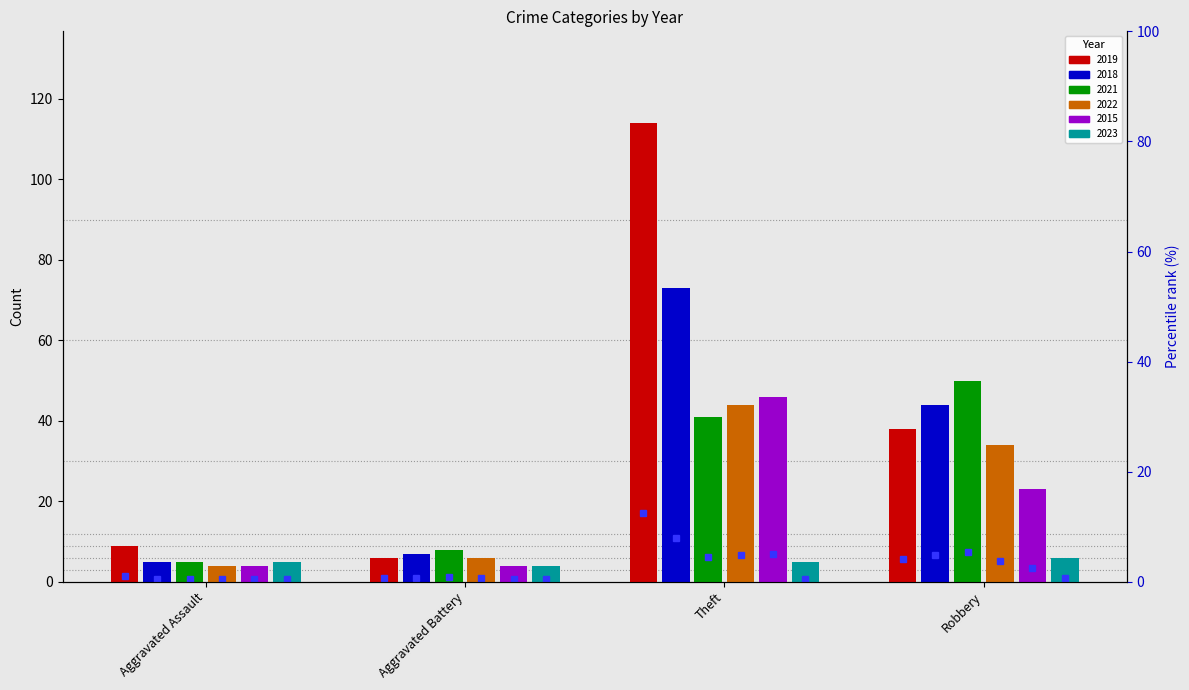

Reading left to right, extract all data points from this chart.

2019: 9	6	114	38
2018: 5	7	73	44
2021: 5	8	41	50
2022: 4	6	44	34
2015: 4	4	46	23
2023: 5	4	5	6